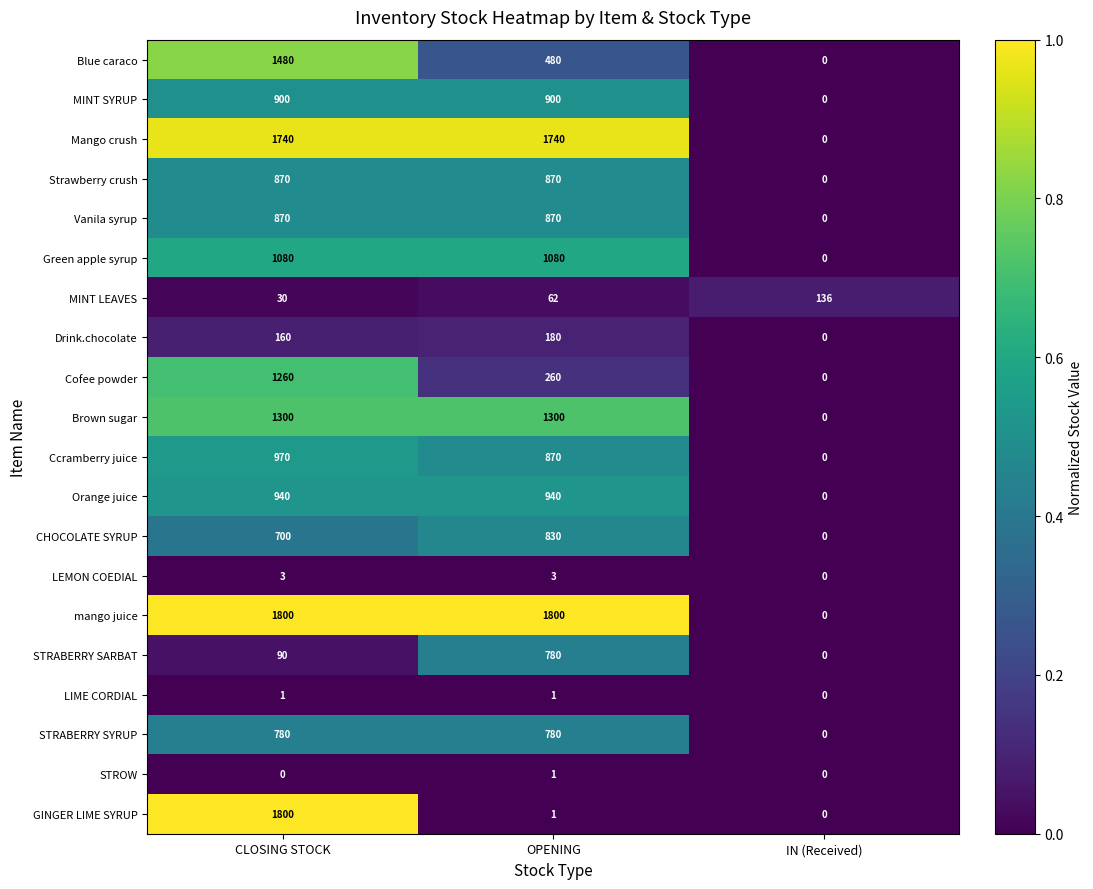

At which label is Blue caraco closest to 740?

OPENING